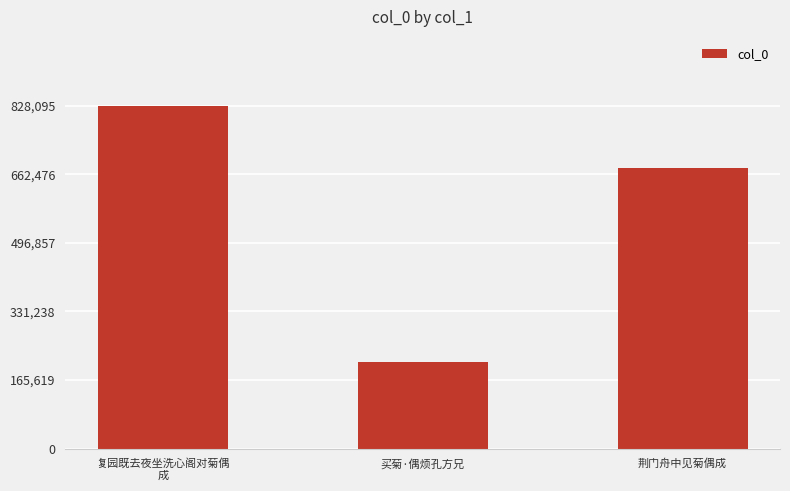

At which category does the chart reach its minimum across all series?

买菊·偶烦孔方兄